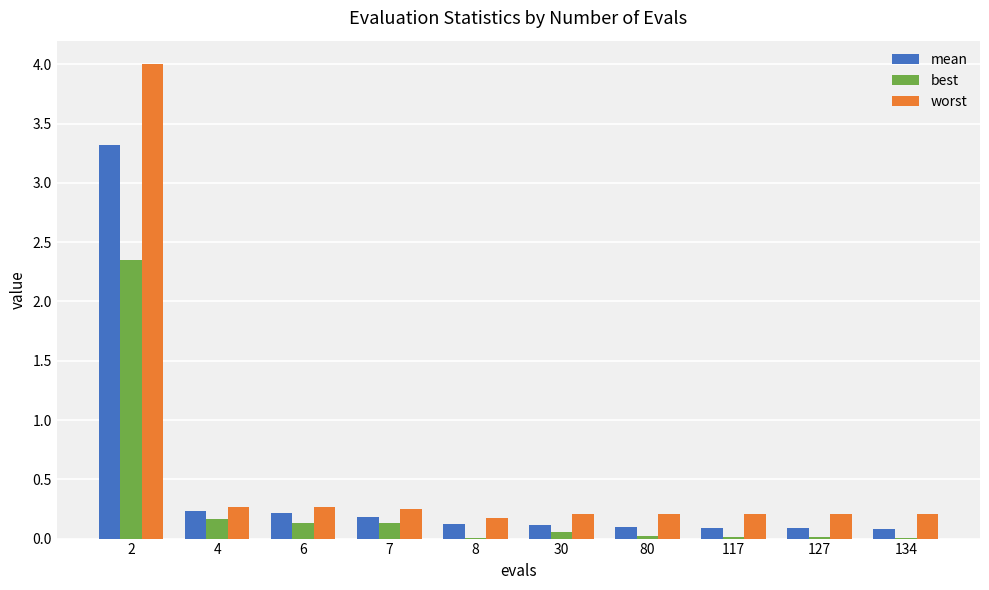

Which label corresponds to the largest value in the chart?

2